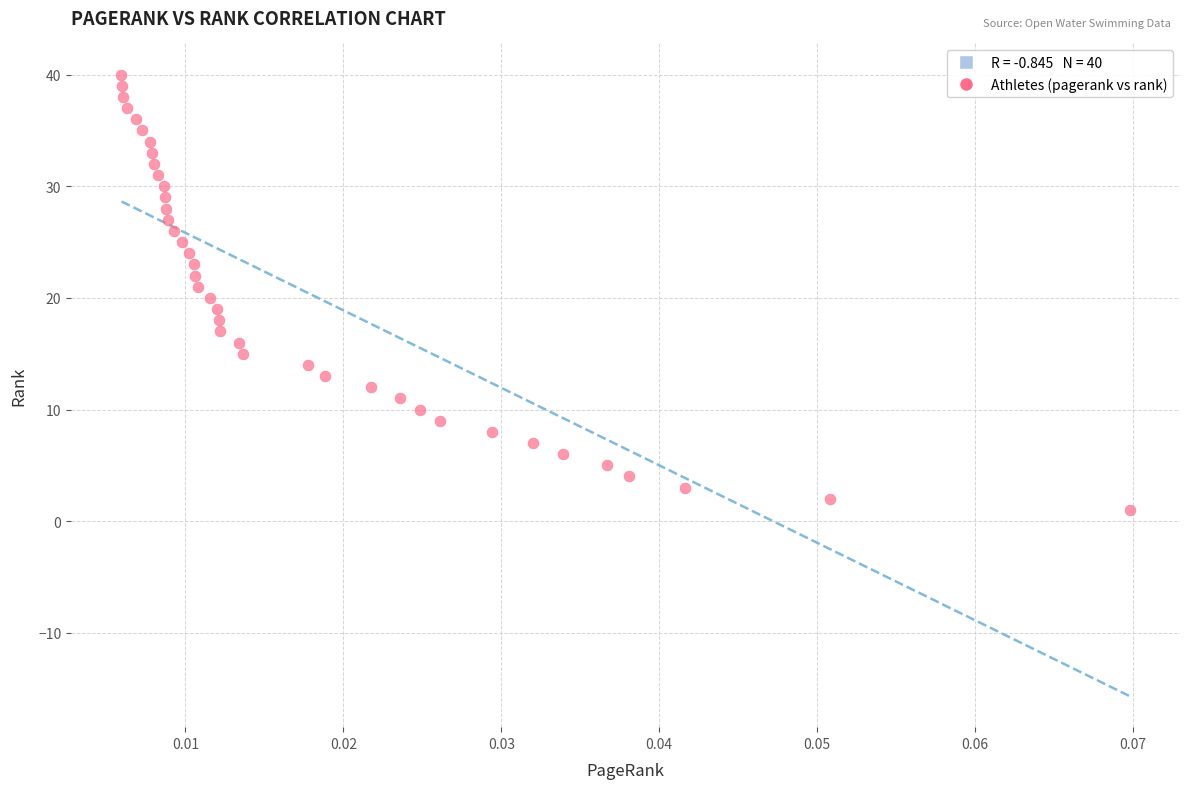

What is the range of Y values (max minus min)?

39